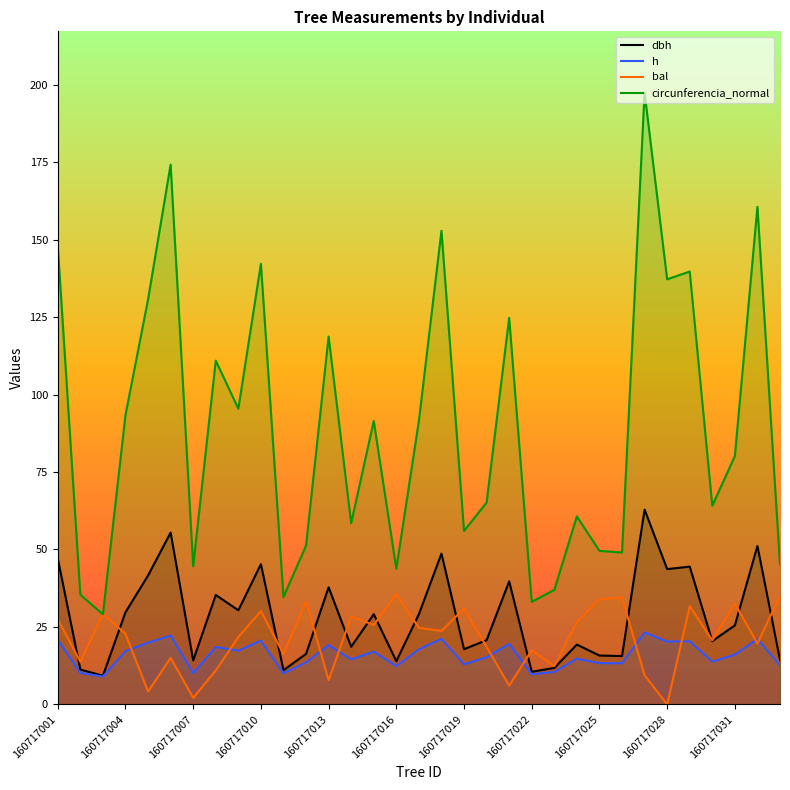

Is it true that bal equals 35.7 at 160717016?

True